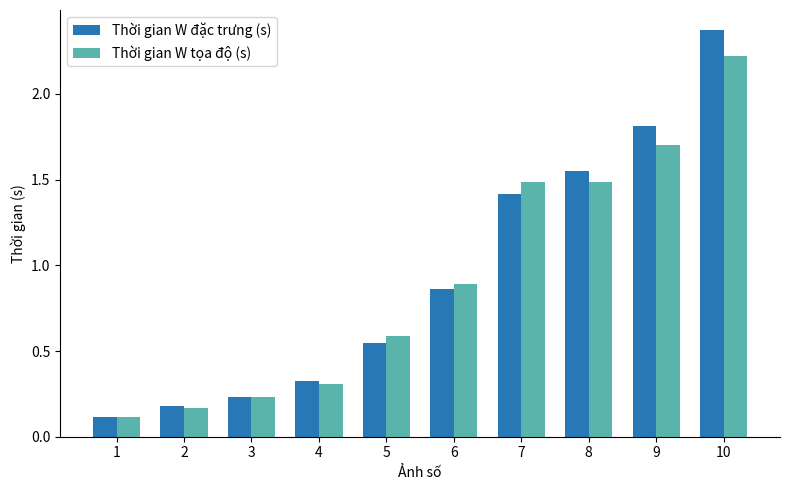

How many bars are there in total?

20